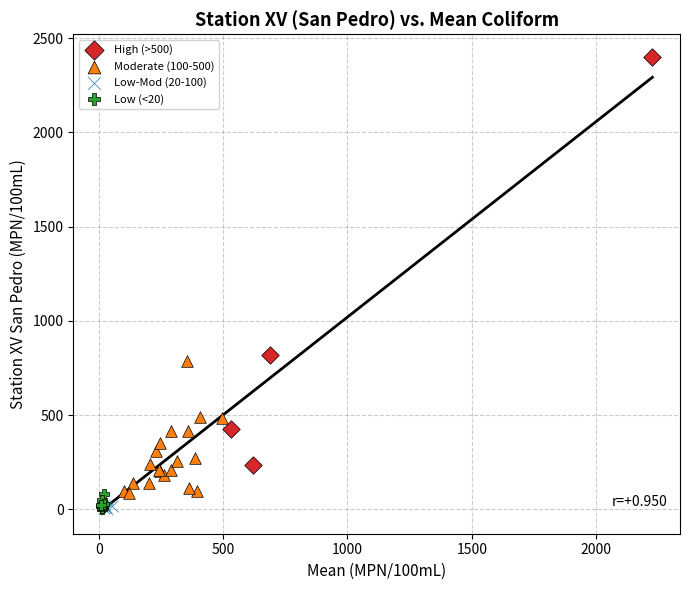

Which series contains the highest Y value?

High (>500)